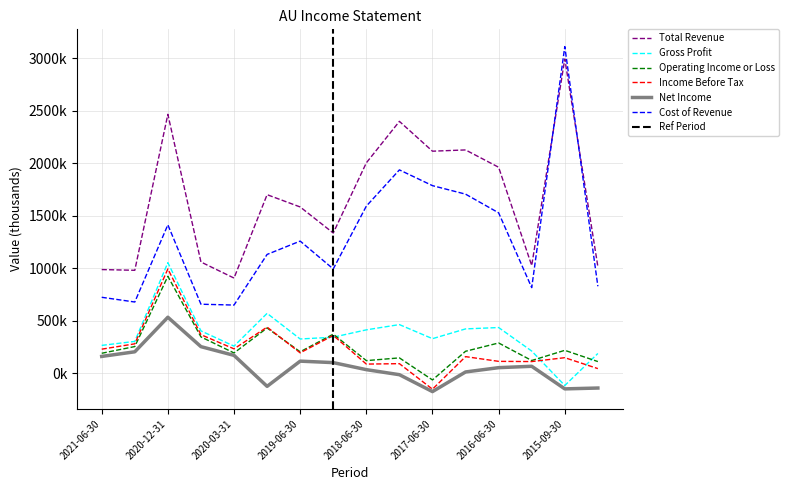

Rank the series by their maximum value, from lowest to highest.

Net Income, Operating Income or Loss, Income Before Tax, Gross Profit, Total Revenue, Cost of Revenue